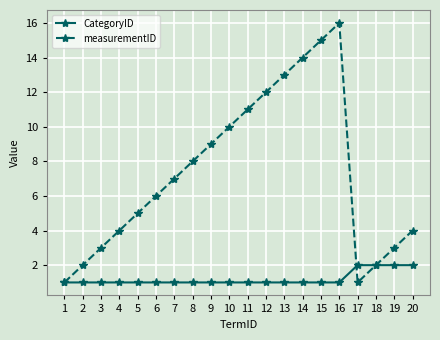

Which series has the largest range (max minus min)?

measurementID